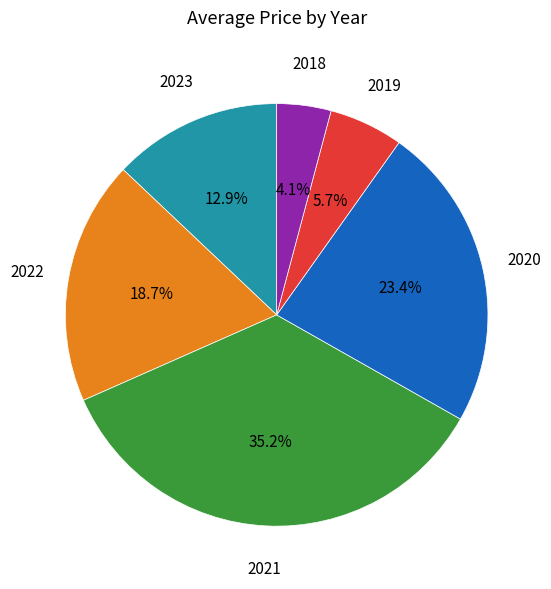

Does 2022 represent more than half of the total?

No